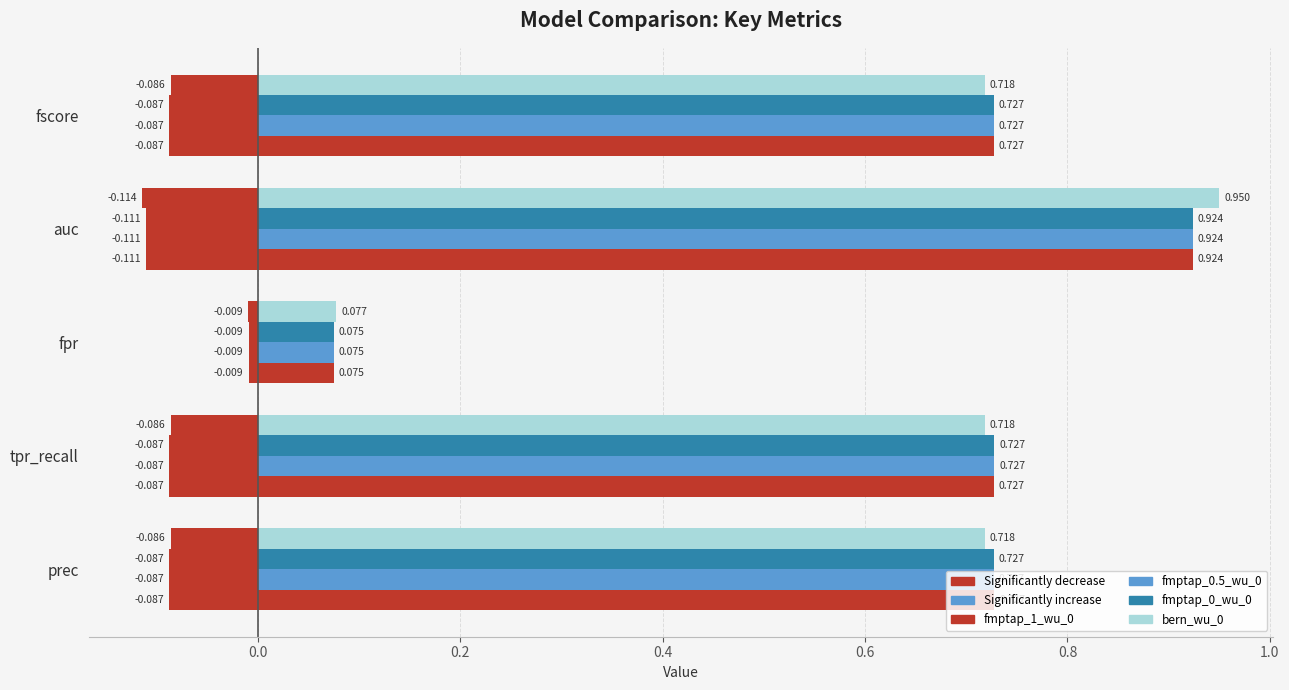

How many bars are there in each group?

5